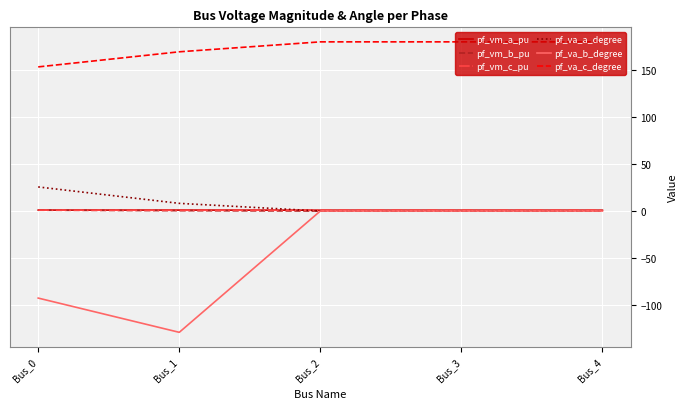

Which series has the largest total across all categories?

pf_va_c_degree